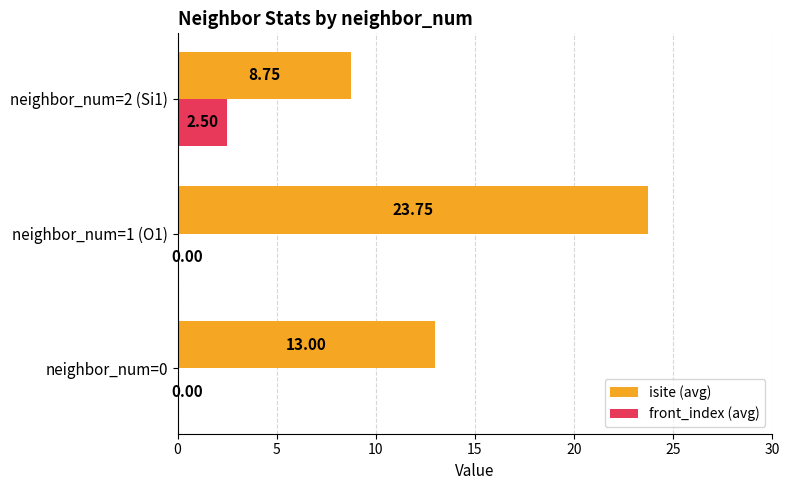

What is the average value of the isite (avg) series?

15.2